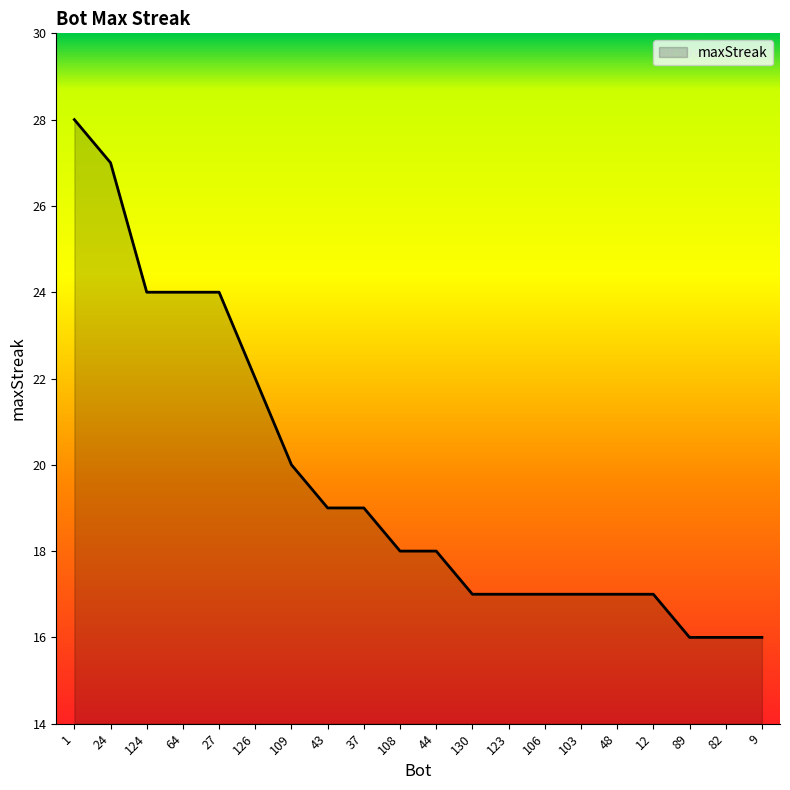

Which category has the highest value across all series?

1